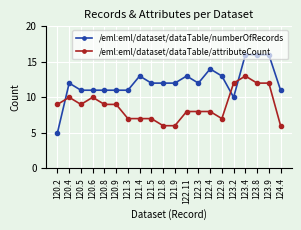

Rank the series at 121.9 from highest to lowest value.

/eml:eml/dataset/dataTable/numberOfRecords, /eml:eml/dataset/dataTable/attributeCount